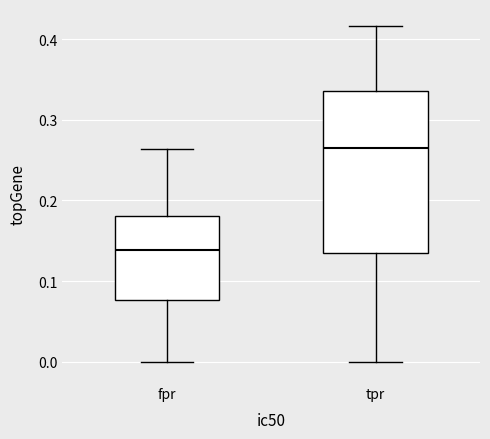

Reading left to right, transcribe this box plot: for each box, give where its median line is, the range the box spans, and where its two whiskers end, as read against the y-axis. The values are not printed on the chart, so give them approximately, as read against the axis.

fpr: median 0.14, box 0.08 to 0.18, whiskers 0.00 to 0.26
tpr: median 0.27, box 0.14 to 0.34, whiskers 0.00 to 0.42